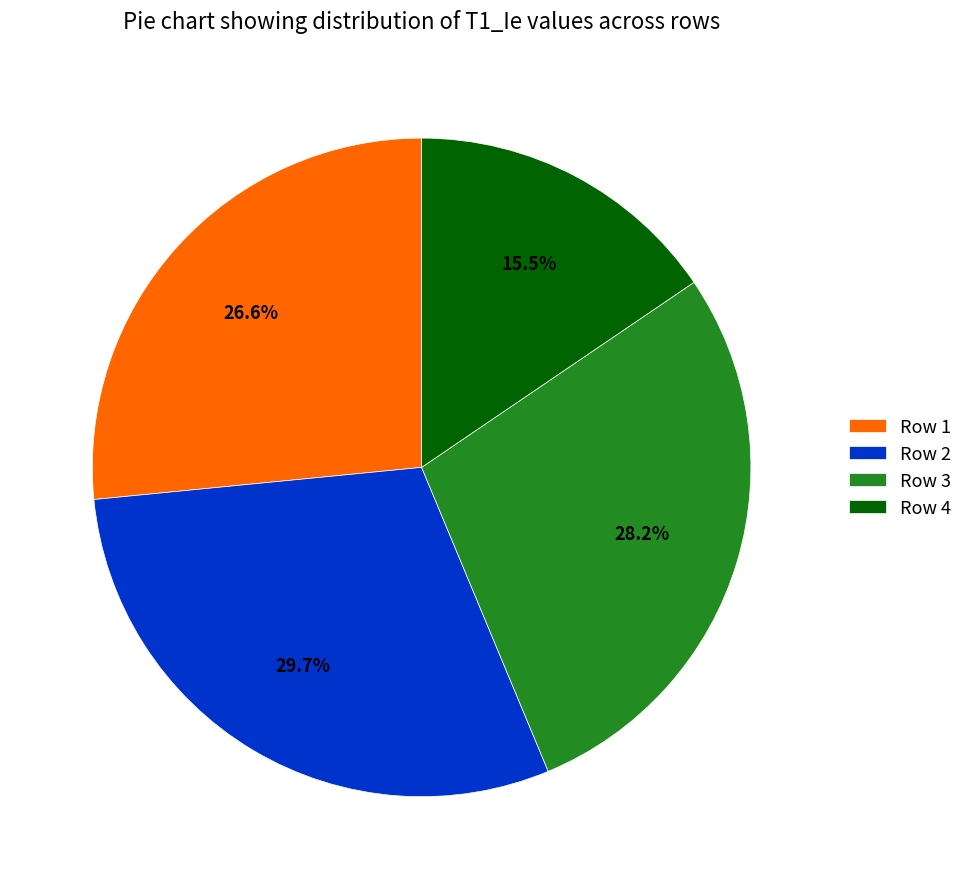

Rank the categories by value from highest to lowest.

Row 2, Row 3, Row 1, Row 4